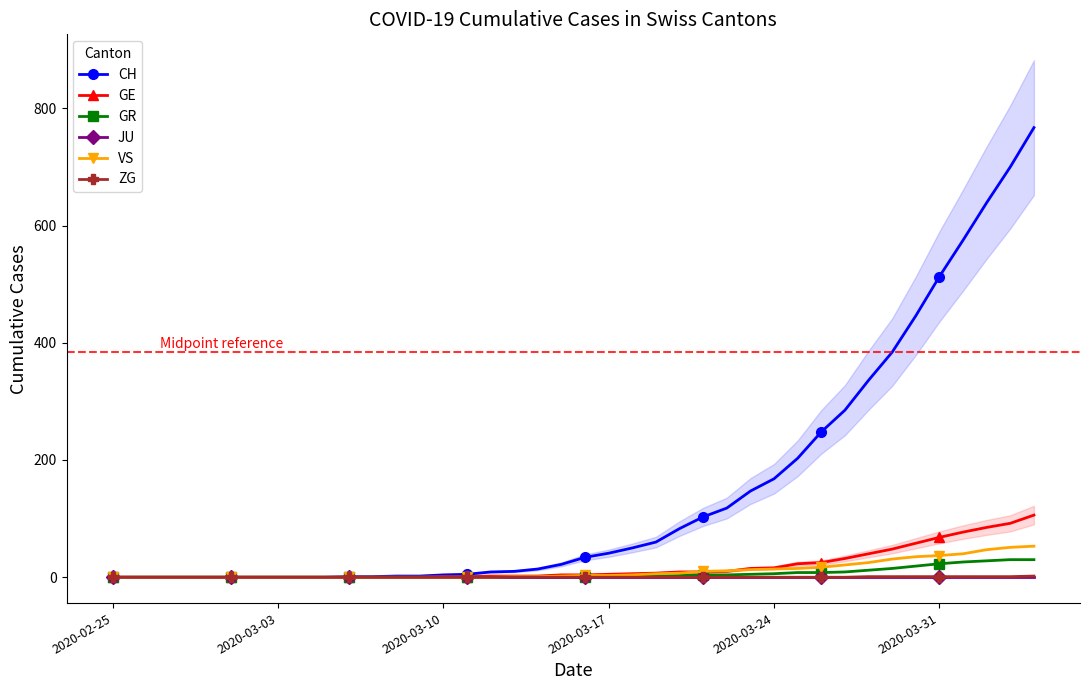

Count the number of data series in this chart.

6